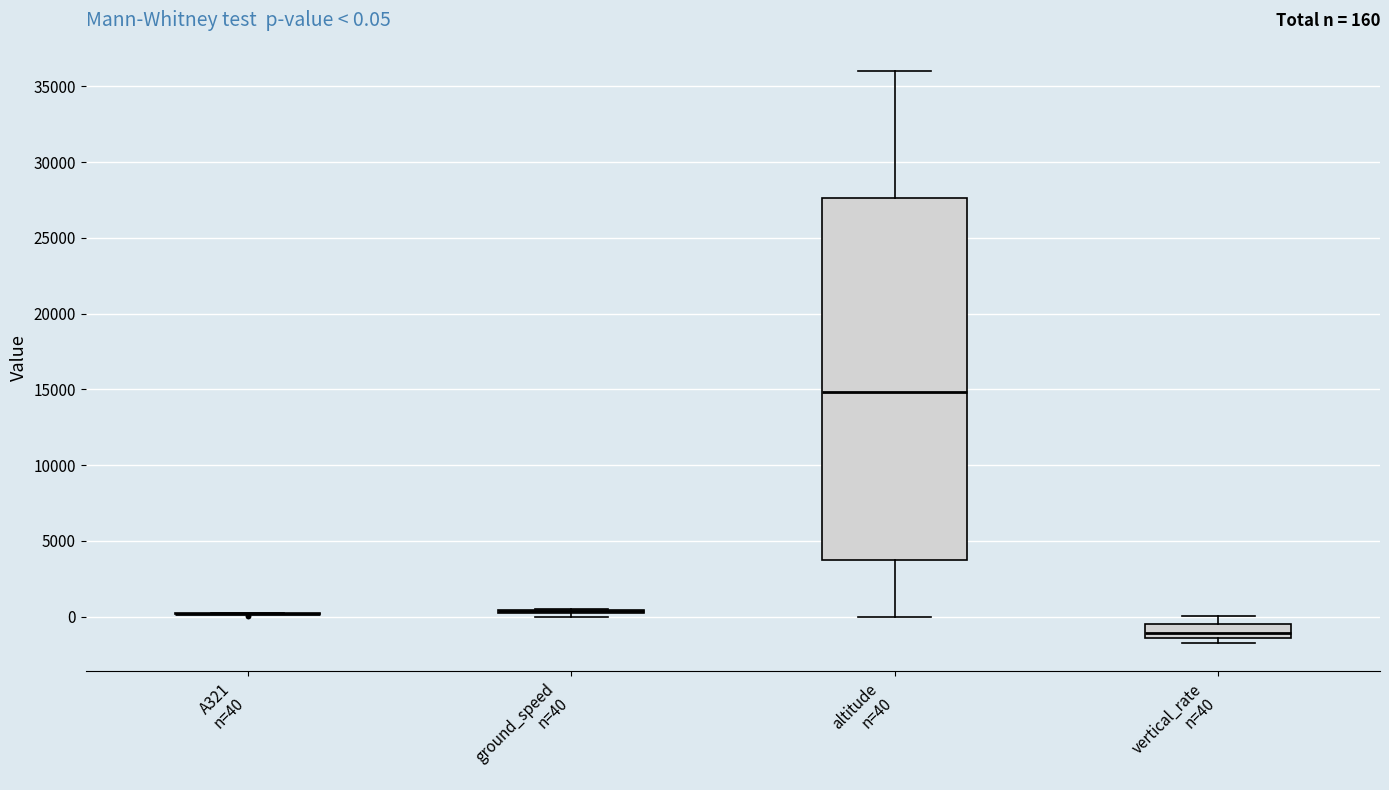

Comparing the boxes themselves (not the whiskers), which one is the tallest?

altitude n=40